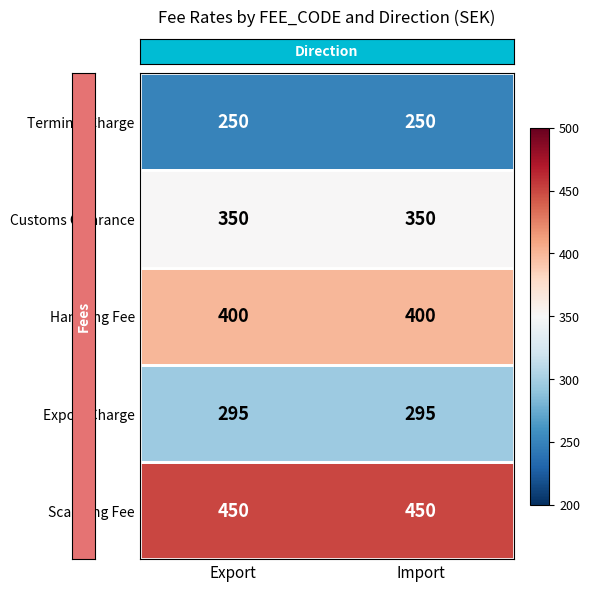

What is the total value across all series at Import?

1745